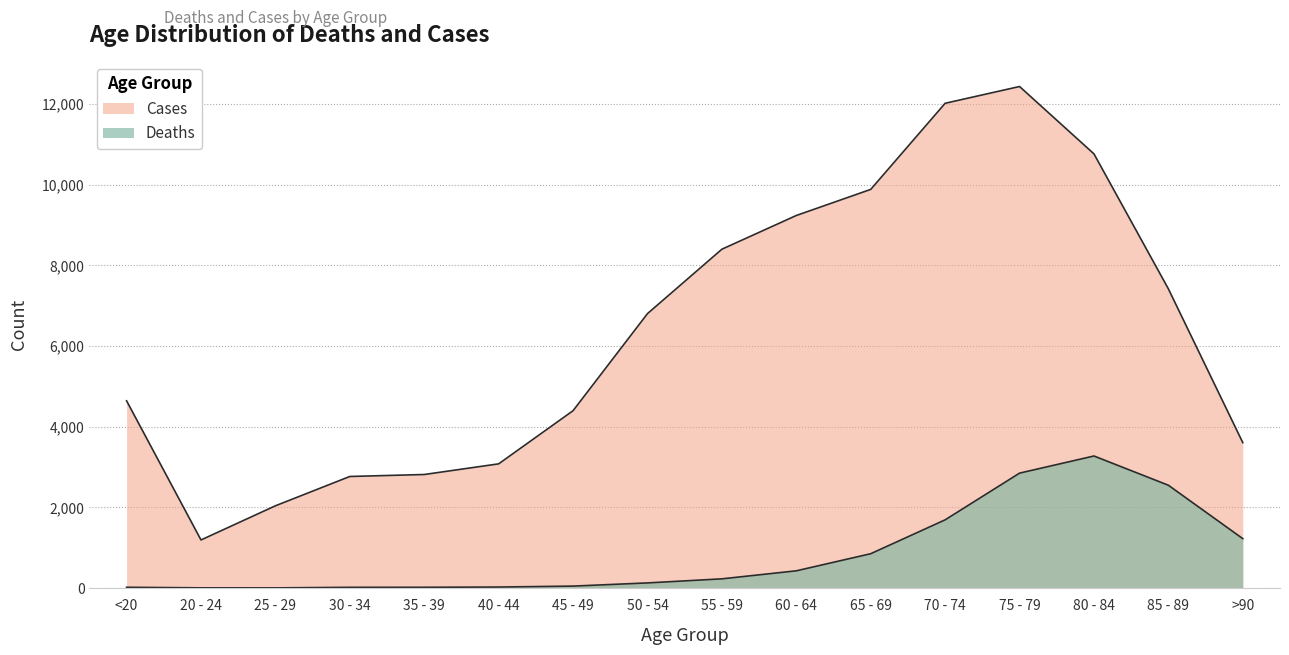

List the labels in order of Deaths value, smallest first.

25 - 29, 20 - 24, 30 - 34, <20, 35 - 39, 40 - 44, 45 - 49, 50 - 54, 55 - 59, 60 - 64, 65 - 69, >90, 70 - 74, 85 - 89, 75 - 79, 80 - 84